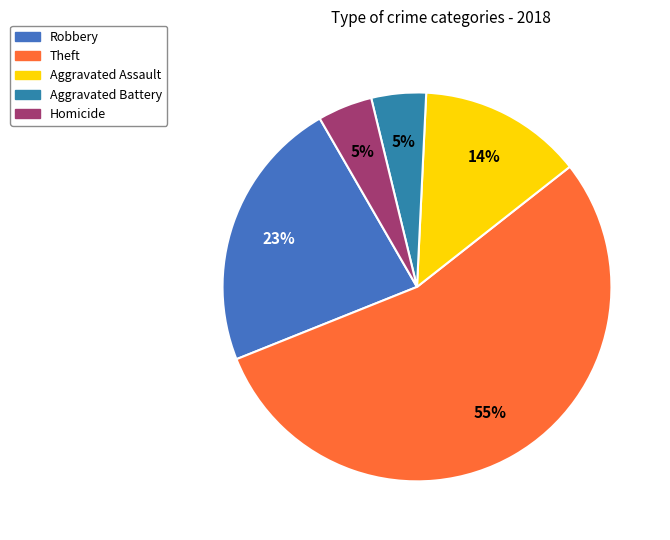

What is the largest slice in the pie chart?

Theft